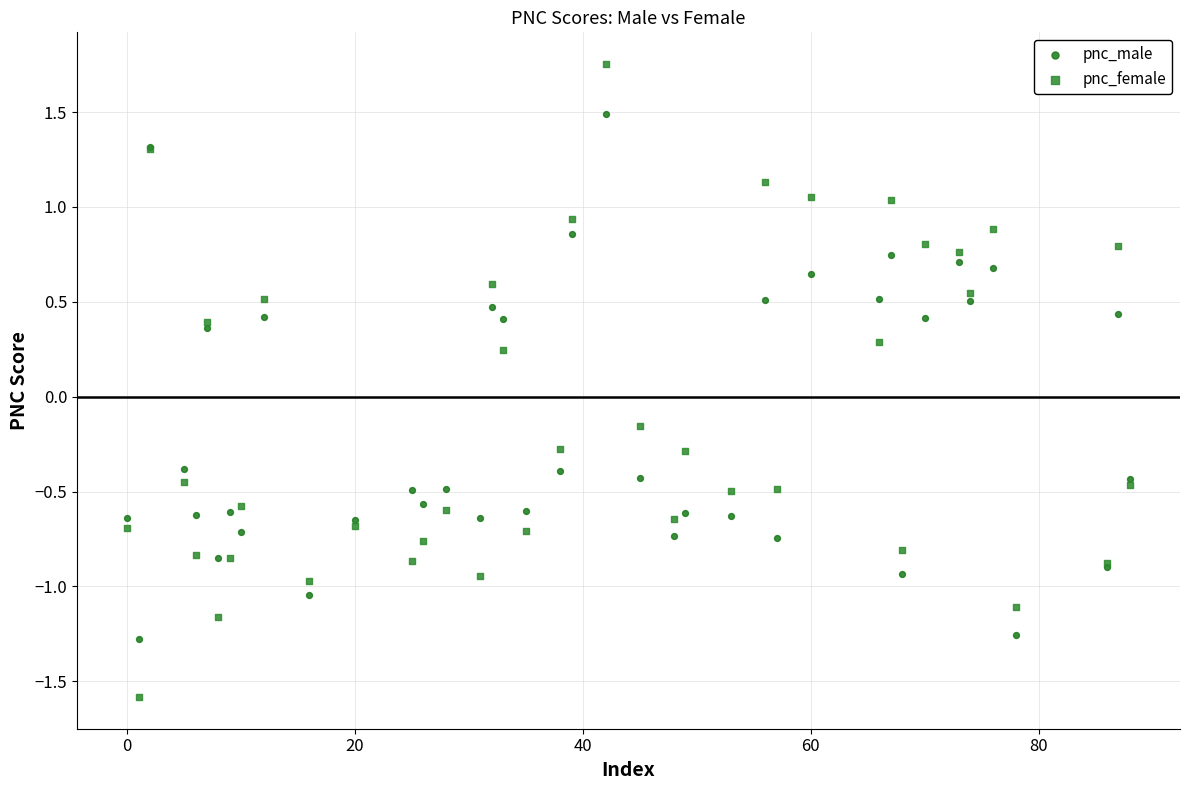

What is the X range (max minus min) for the scatter plot?

88.0